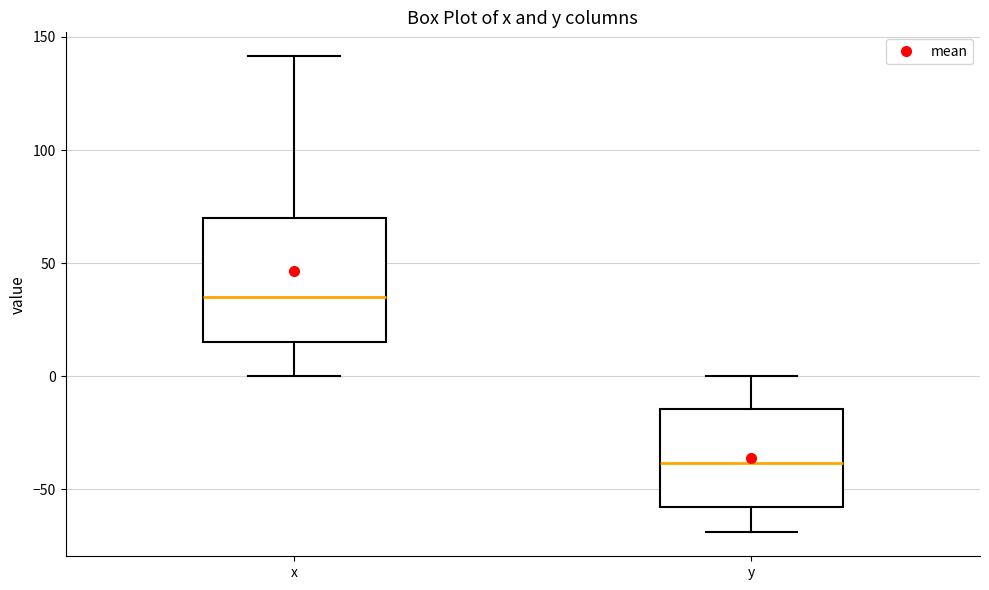

Where does the upper whisker of the box for x end on the y-axis? The values are not printed on the chart, so give them approximately, as read against the axis.

140